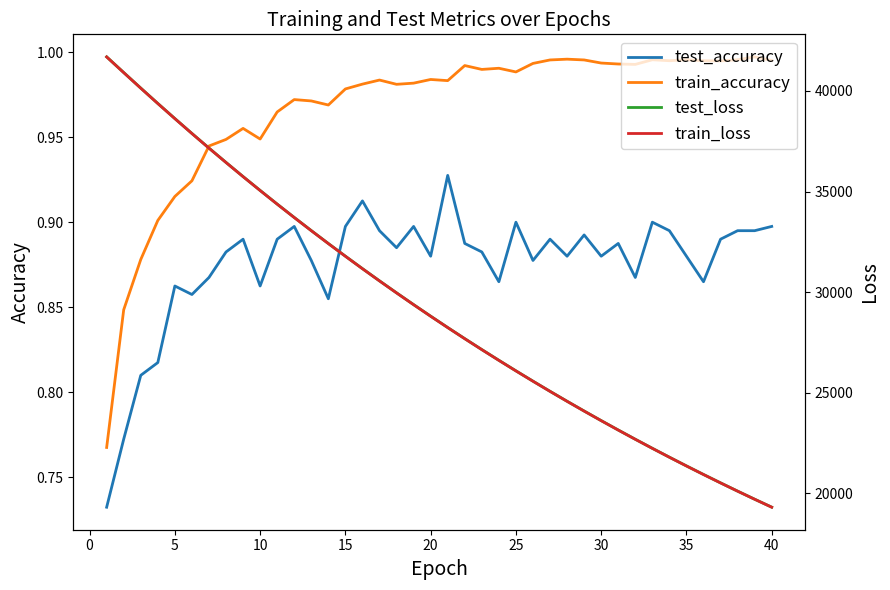

What is the value of the test_loss point at the 33rd from the left?

22239.8